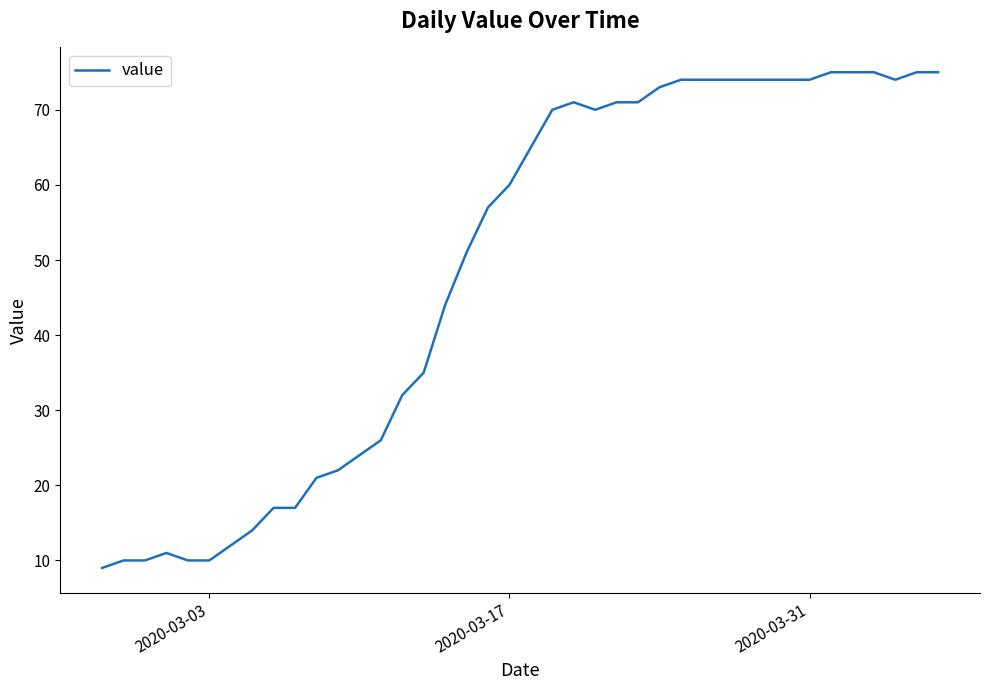

Reading left to right, transcribe all the data shown in this chart.

9	10	10	11	10	10	12	14	17	17	21	22	24	26	32	35	44	51	57	60	65	70	71	70	71	71	73	74	74	74	74	74	74	74	75	75	75	74	75	75